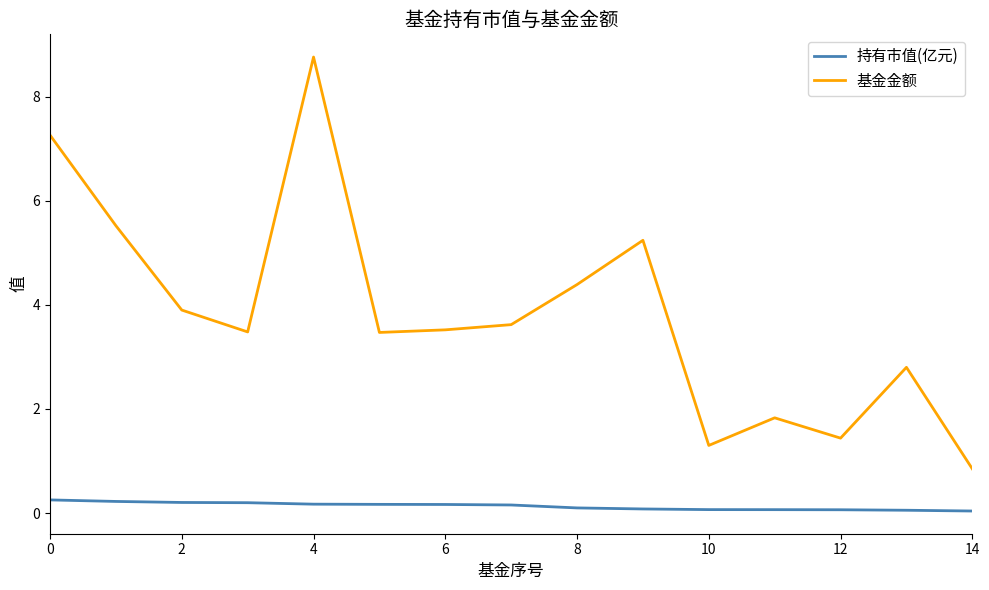

Which series has the largest total across all categories?

基金金额